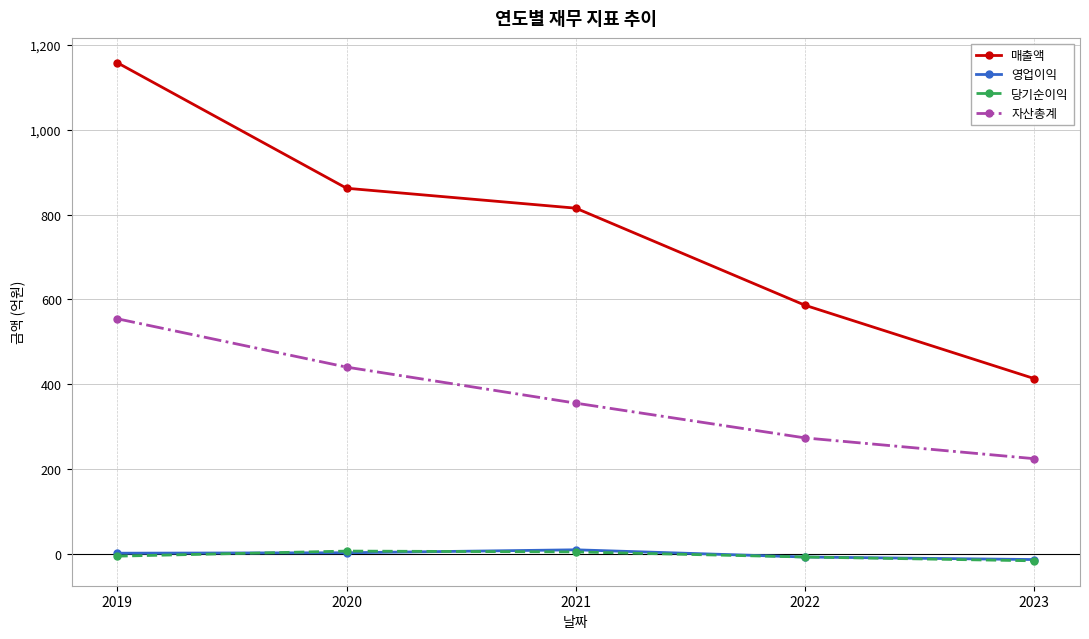

What value does the 자산총계 series have at 2020, to the nearest 50?

450